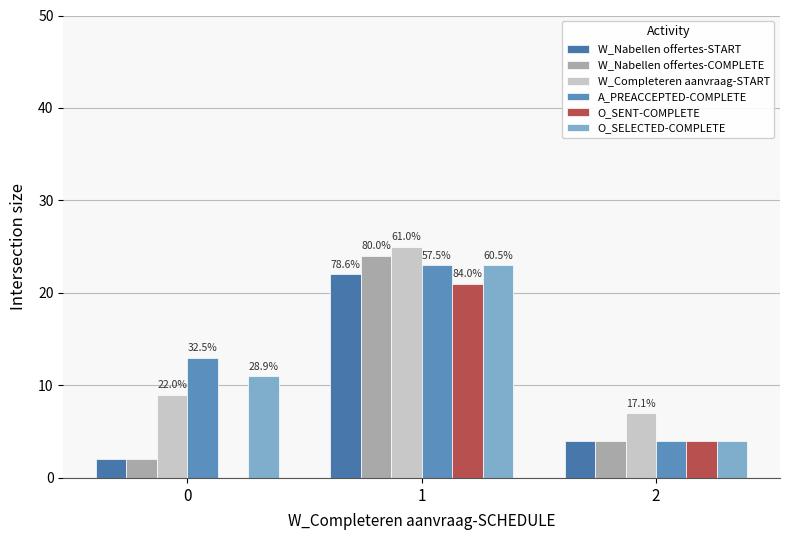

How many groups of bars are there?

3